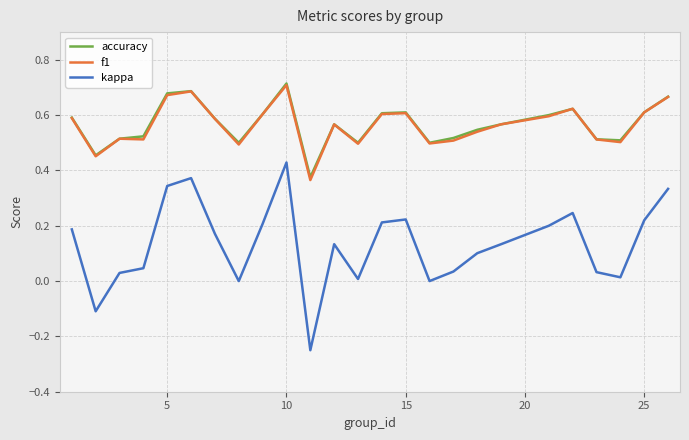

True or false: accuracy and kappa intersect in this chart.

False